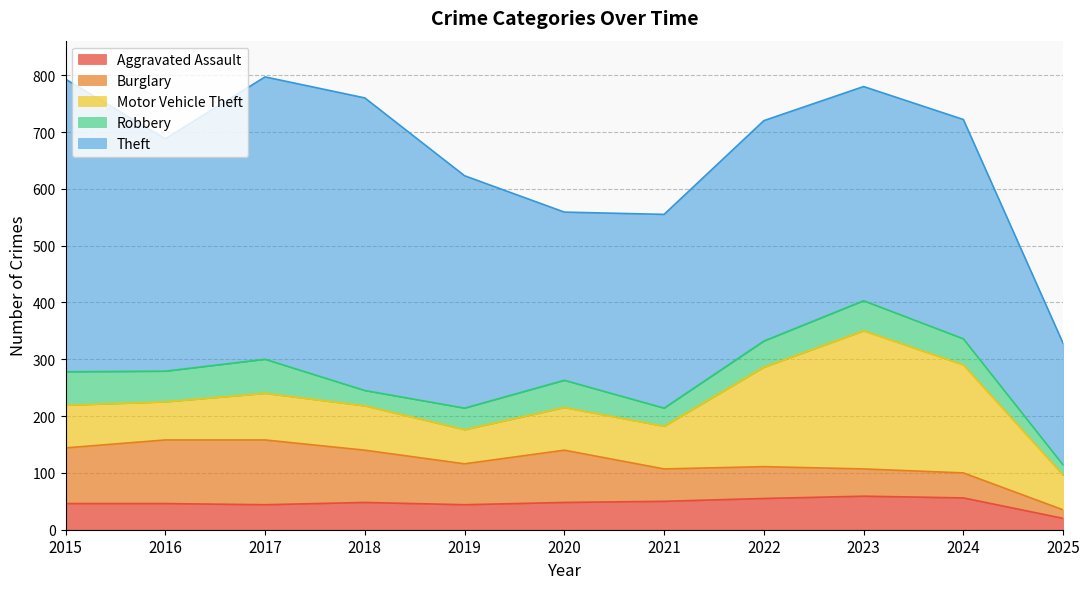

What is the value of the Aggravated Assault point at the 2nd from the left?

46